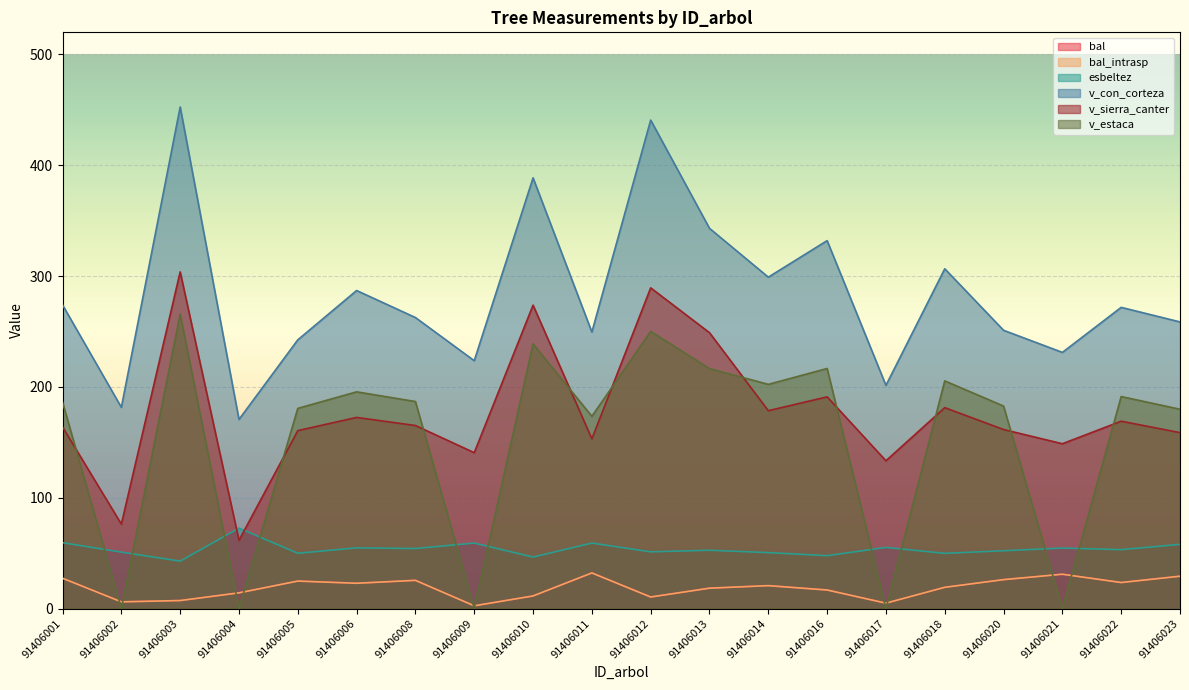

What is the total value across all series at 91406010?

970.6